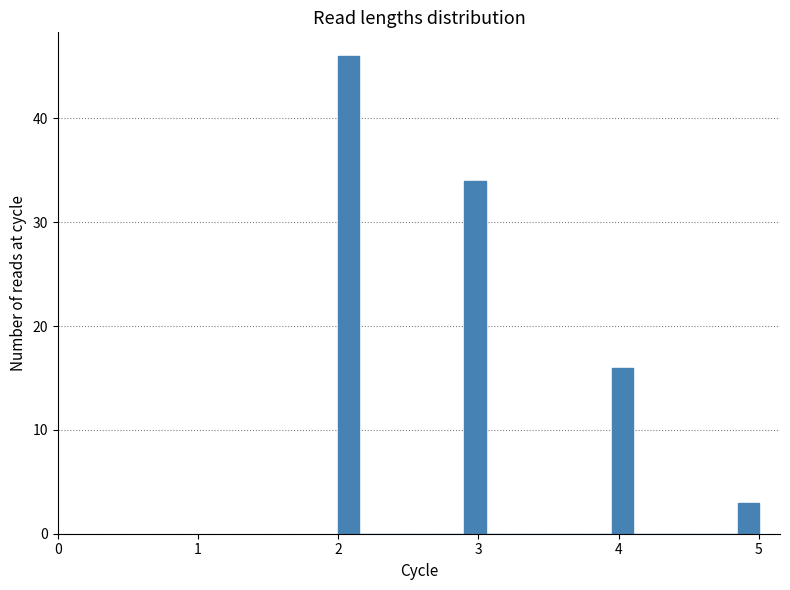

Around what value on the x-axis is the tallest bar? Give the approximate position of its centre, as read against the axis.

2.1